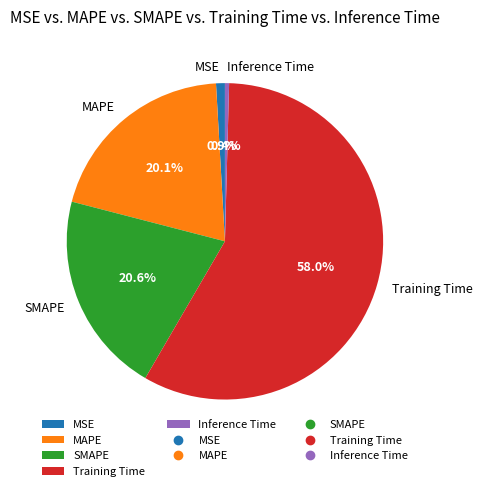

What percentage do Inference Time and MSE together represent?

1.3%